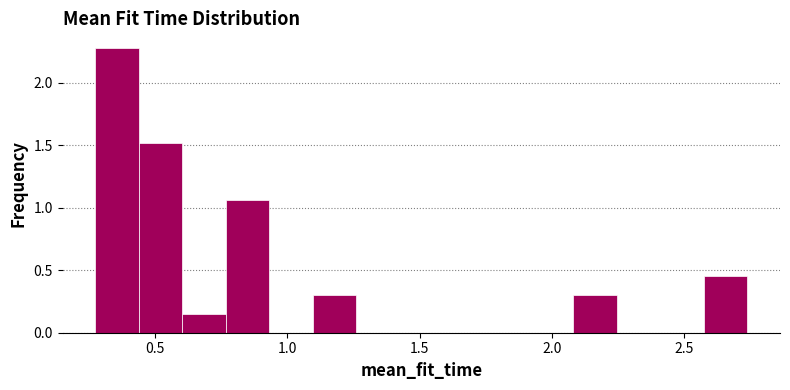

Around what value on the x-axis is the tallest bar? Give the approximate position of its centre, as read against the axis.

0.35